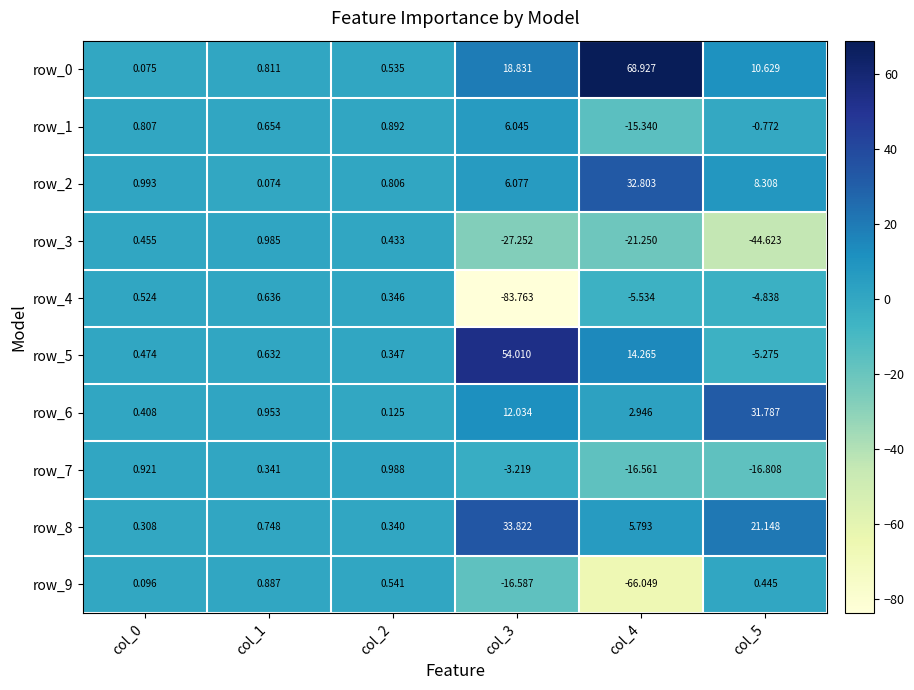

What is the spread (max minus min) of values at col_5?

76.4